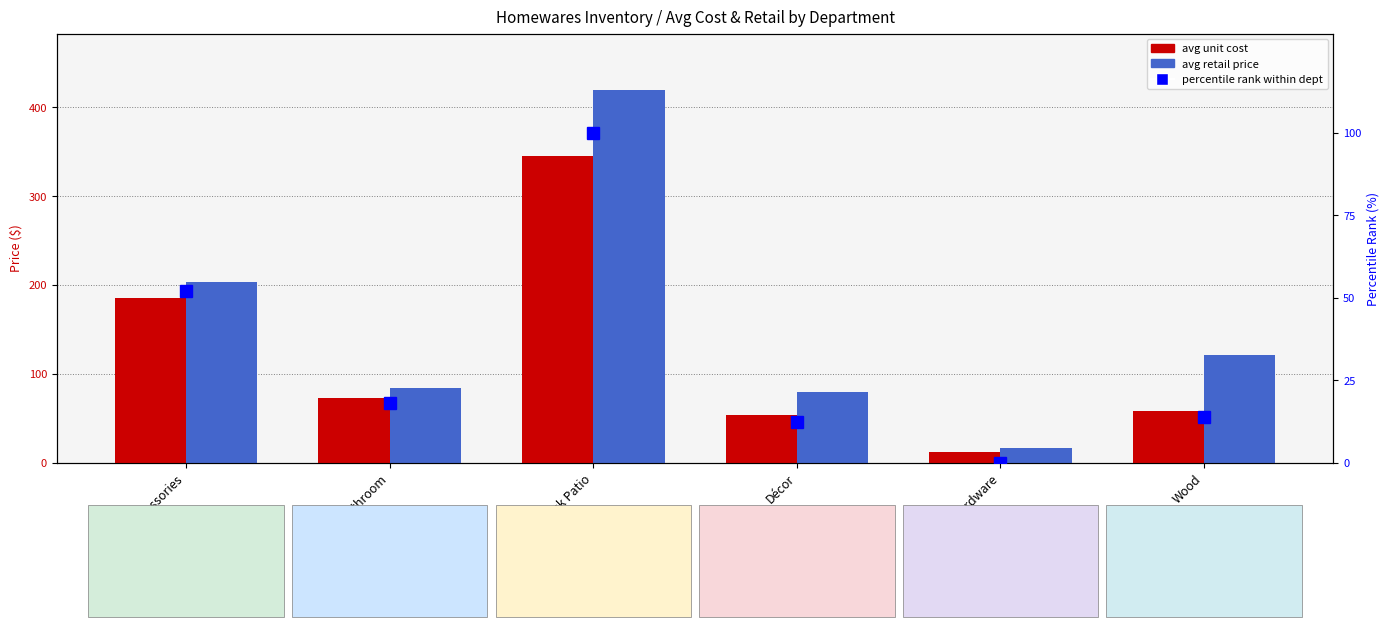

At which label is avg unit cost closest to 178?

Accessories